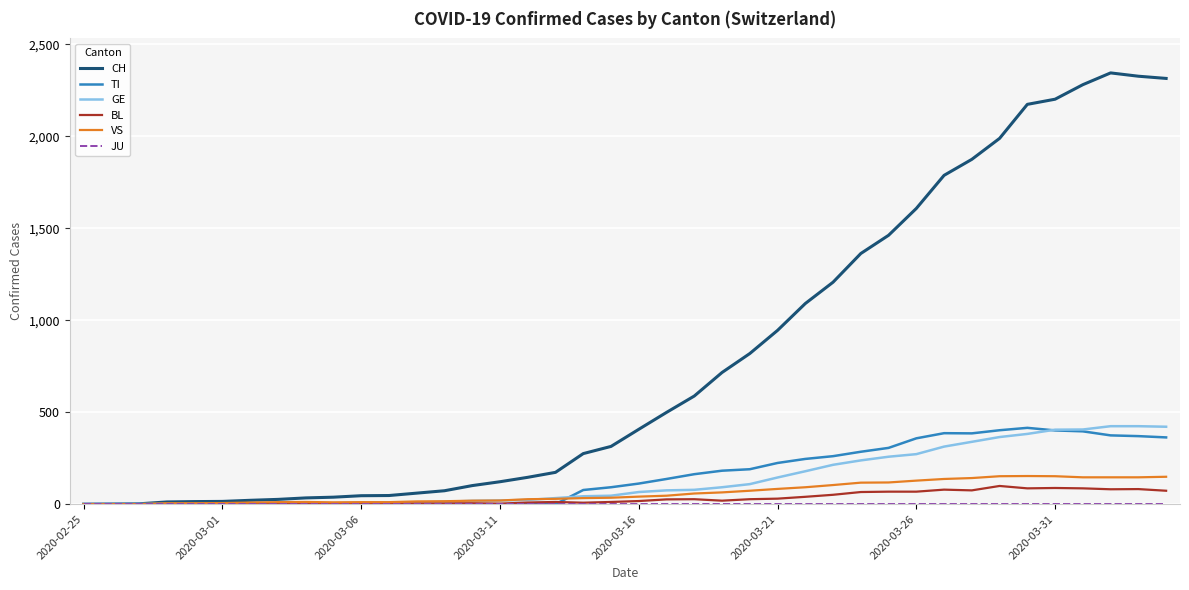

What is the maximum value for TI?

415